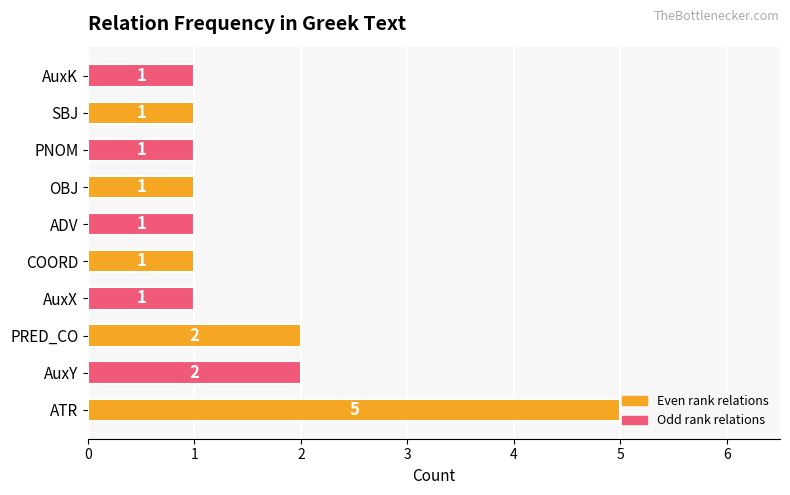

How many values are between 1 and 2?

9